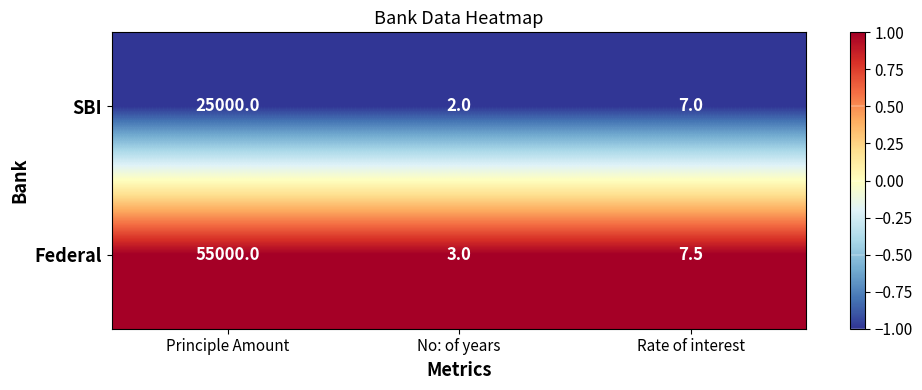

Which category has the lowest value in the Federal series?

No: of years